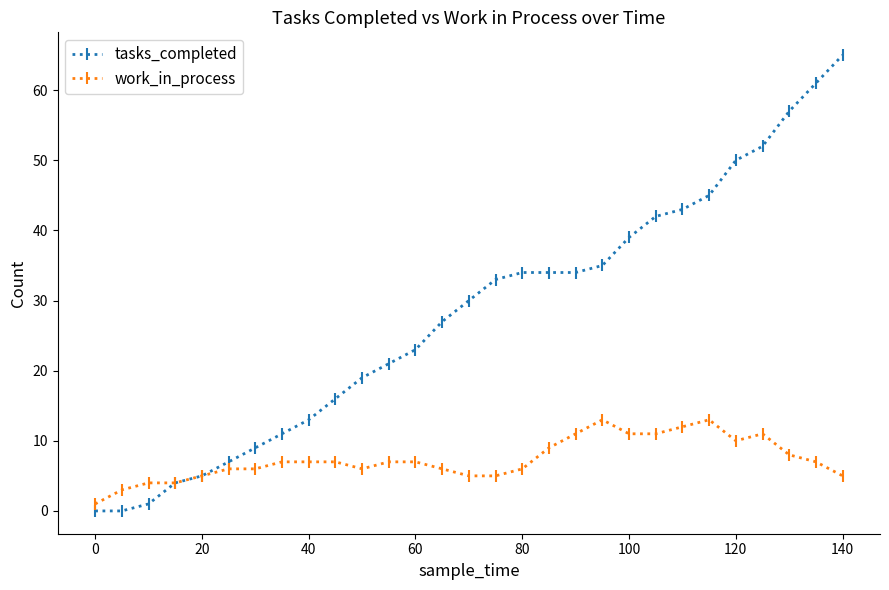

Count the number of data series in this chart.

2